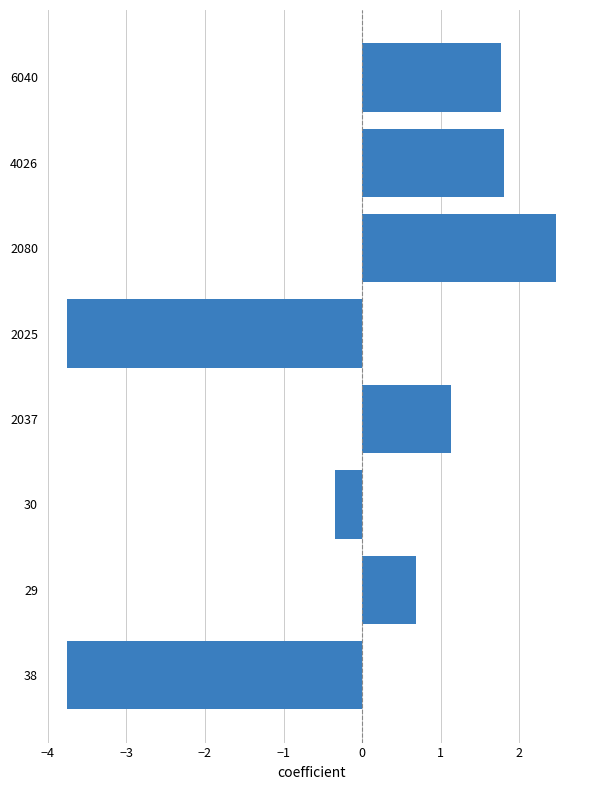

Count the number of data series in this chart.

1